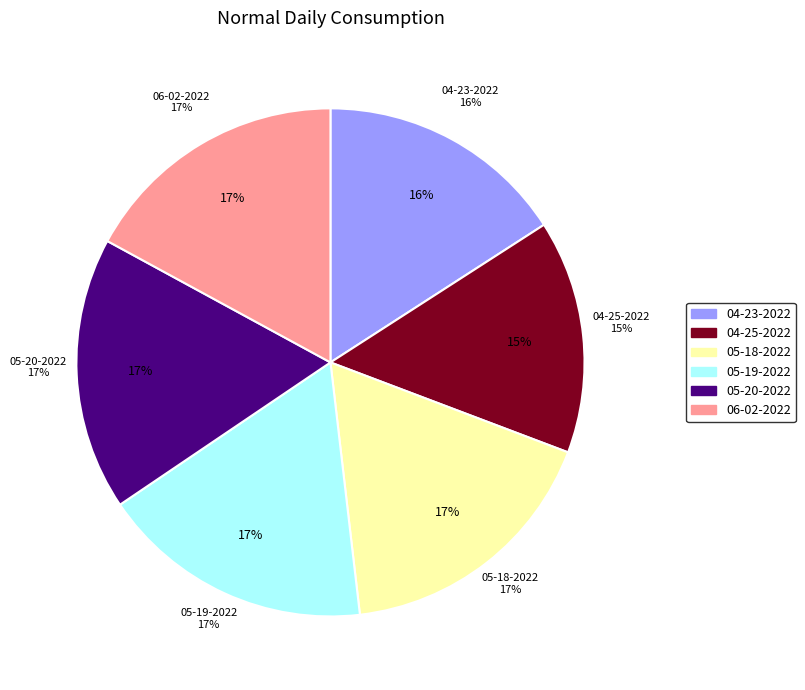

Approximately how many times larger is the value at kryssia 05-20-2022.mat compared to kryssia 05-19-2022.mat?

1.0